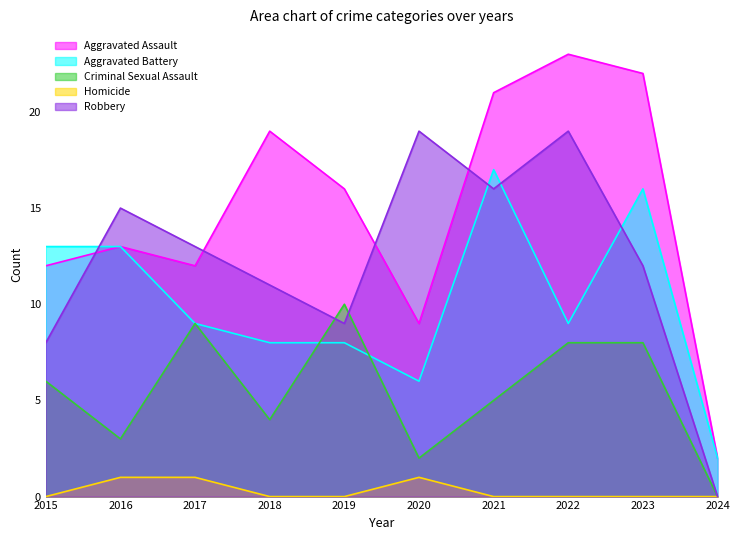

How many intersections are there between Robbery and Aggravated Battery?

4